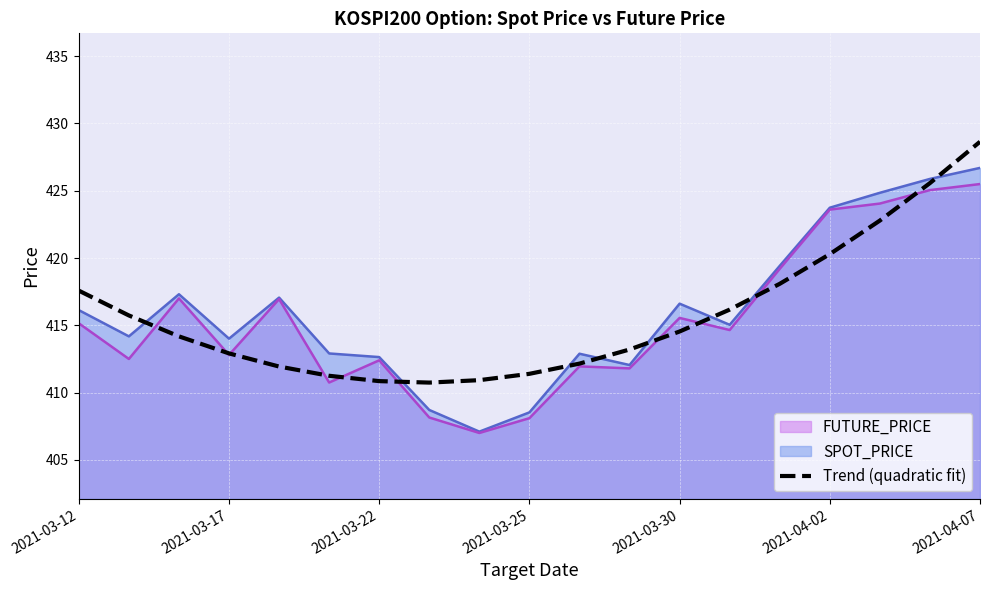

Is it true that Trend (quadratic fit) equals 428.6 at 2021-04-07?

True